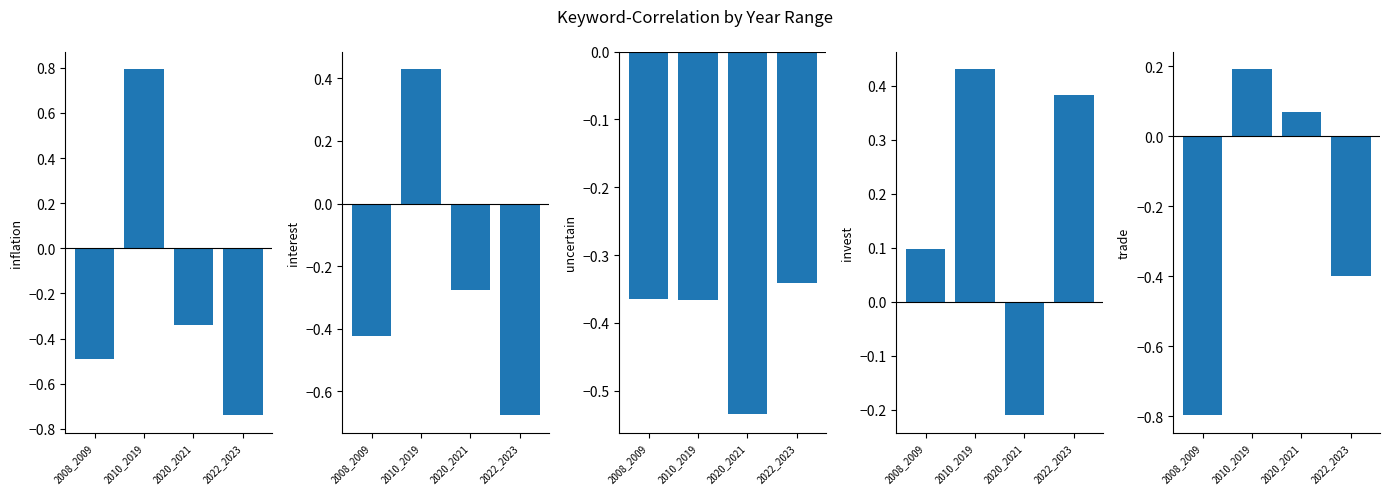

Between 2010_2019 and 2020_2021, which is larger?

2010_2019